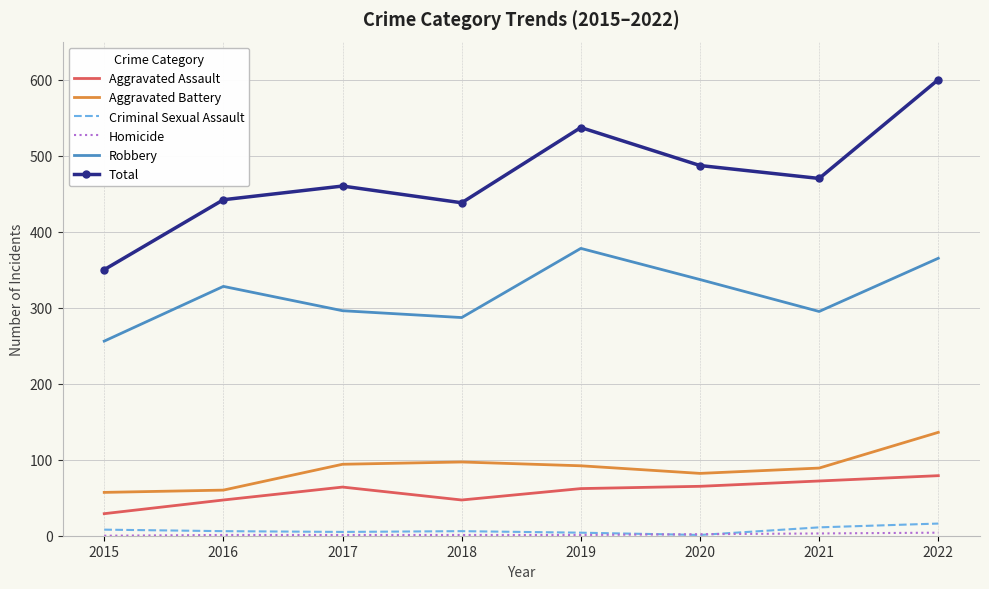

The Aggravated Assault series shows 71 at 2016. True or false?

False